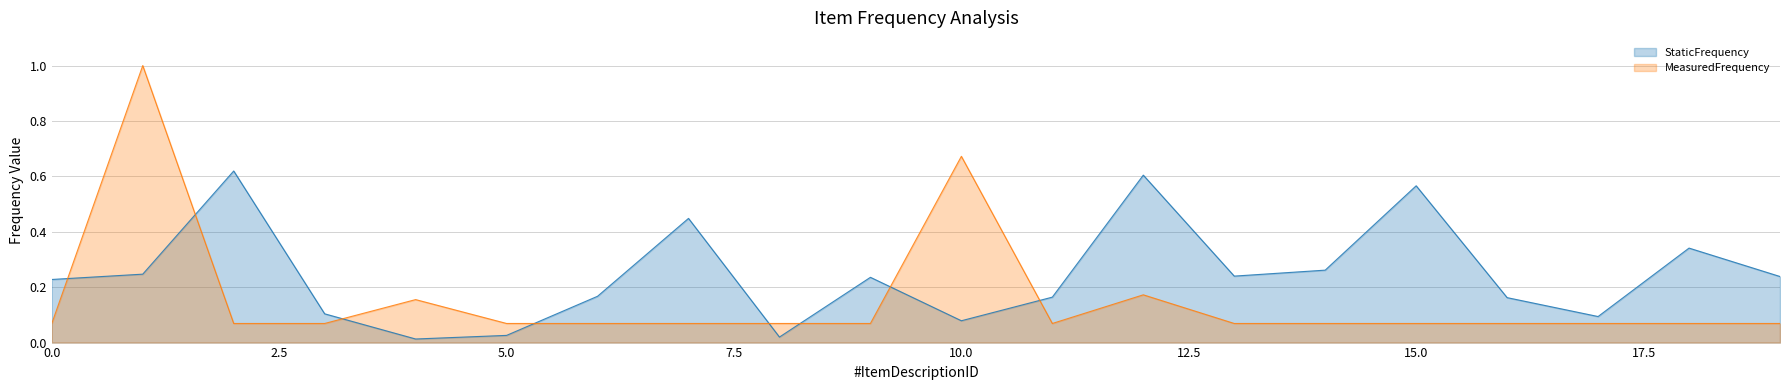

What is the total value across all series at 17?

0.2